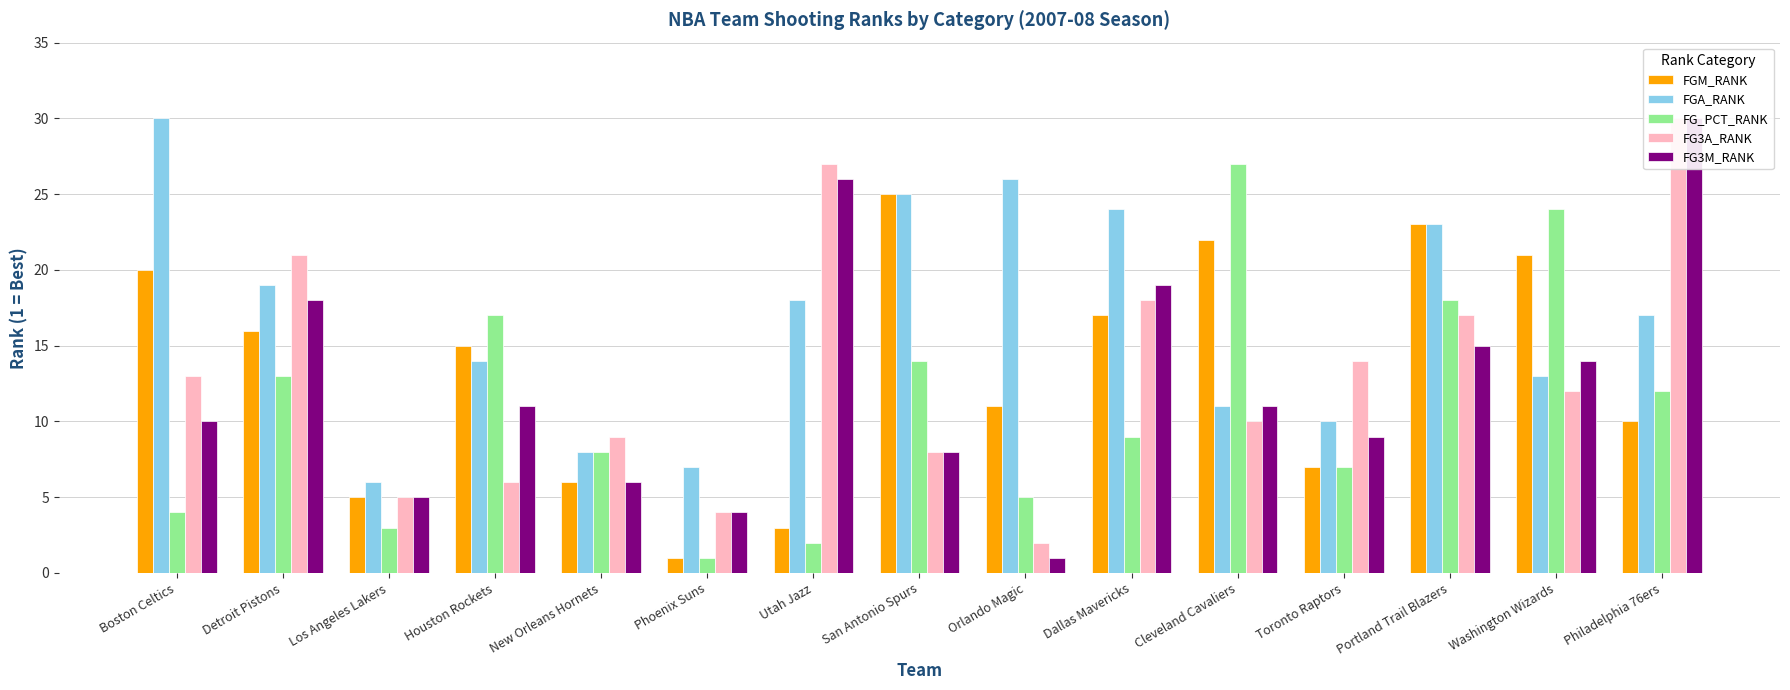

How many bars are there in total?

75